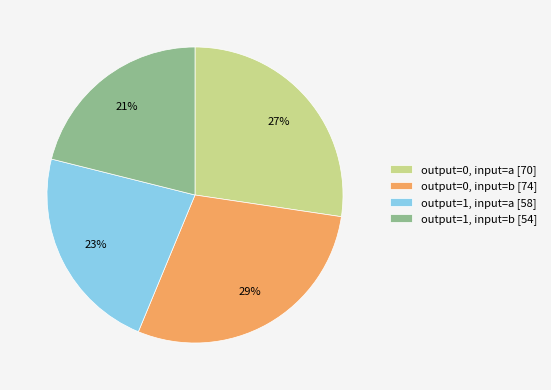

Which has a higher value, output=1, input=b [54] or output=0, input=b [74]?

output=0, input=b [74]